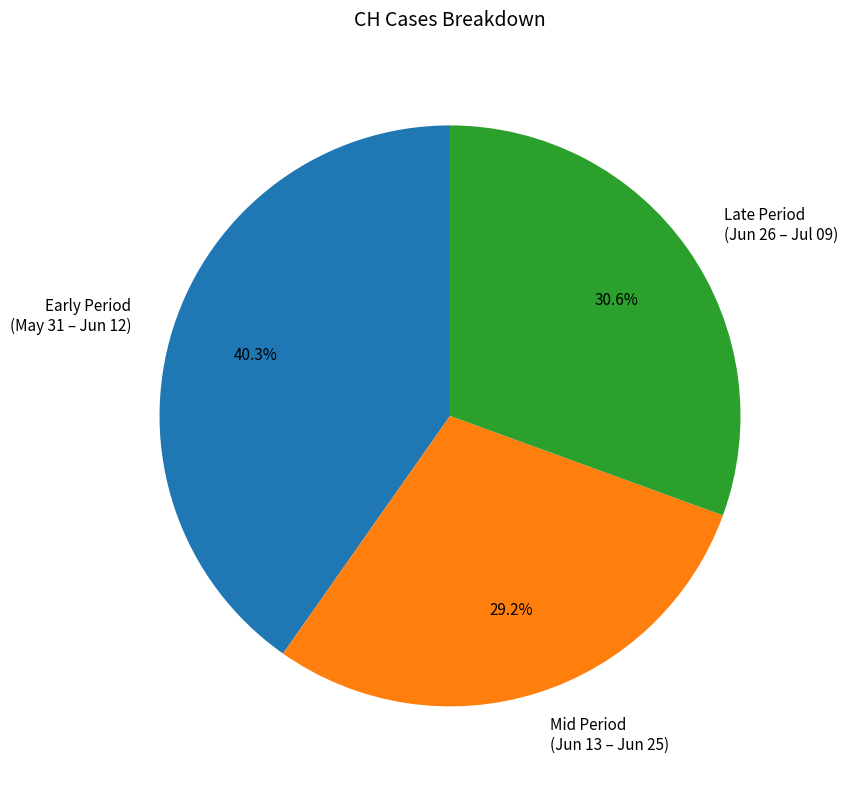

Rank the categories by value from highest to lowest.

Early Period (May 31 – Jun 12), Late Period (Jun 26 – Jul 09), Mid Period (Jun 13 – Jun 25)